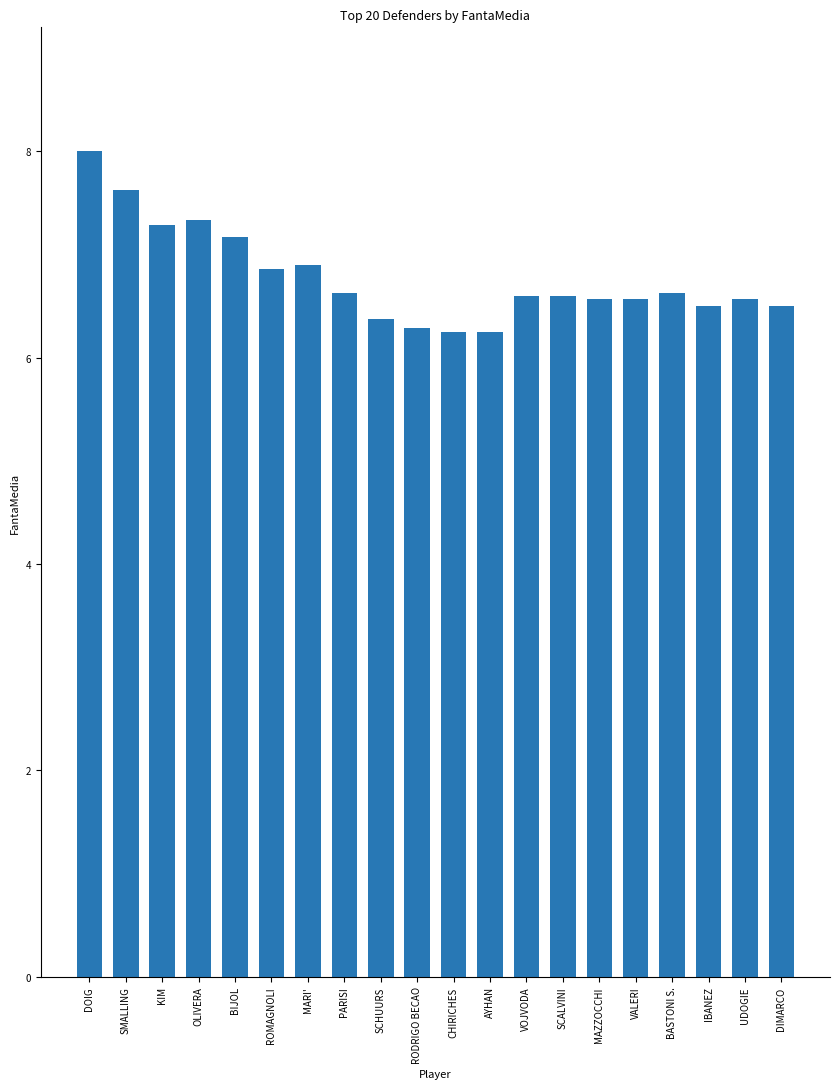

What is the change in value from SCHUURS to IBANEZ?

+0.1